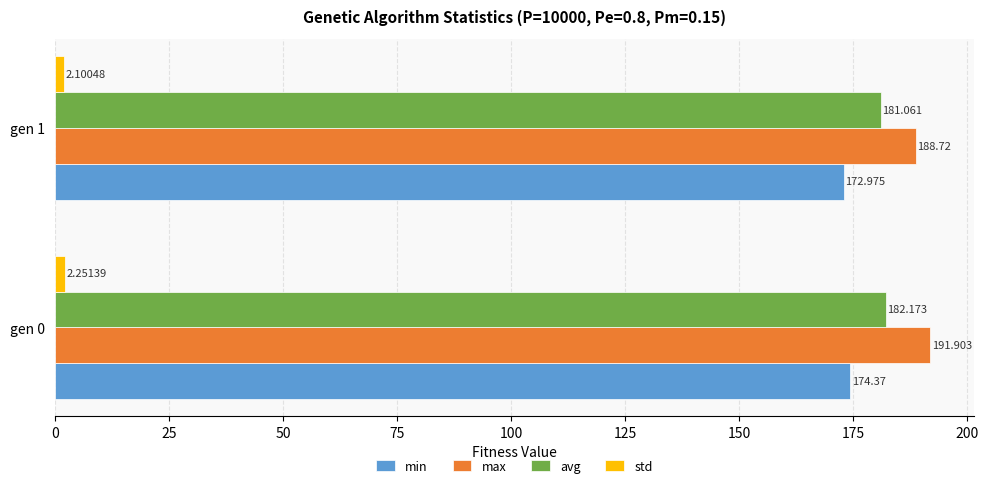

How many data points in avg are less than 182?

1